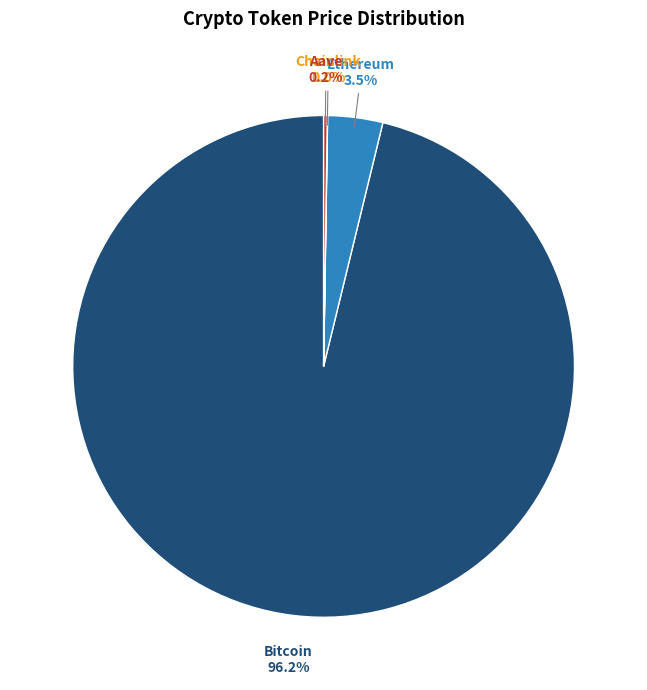

Is there a majority slice in this chart?

Yes